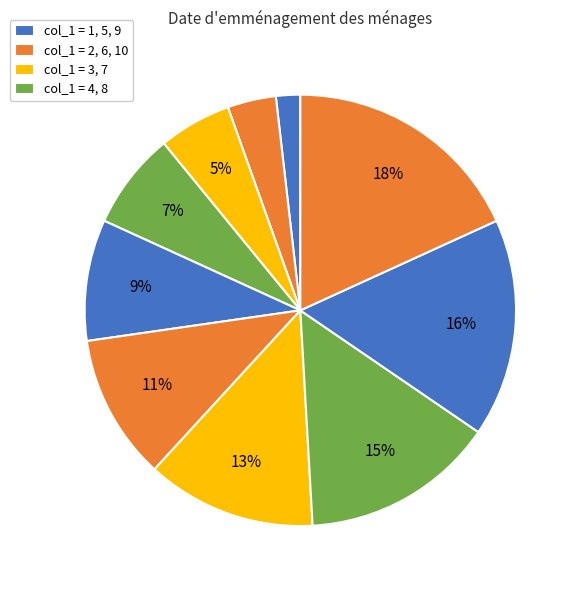

To the nearest percent, what is the difference between the largest and smallest slice percentages?

16%